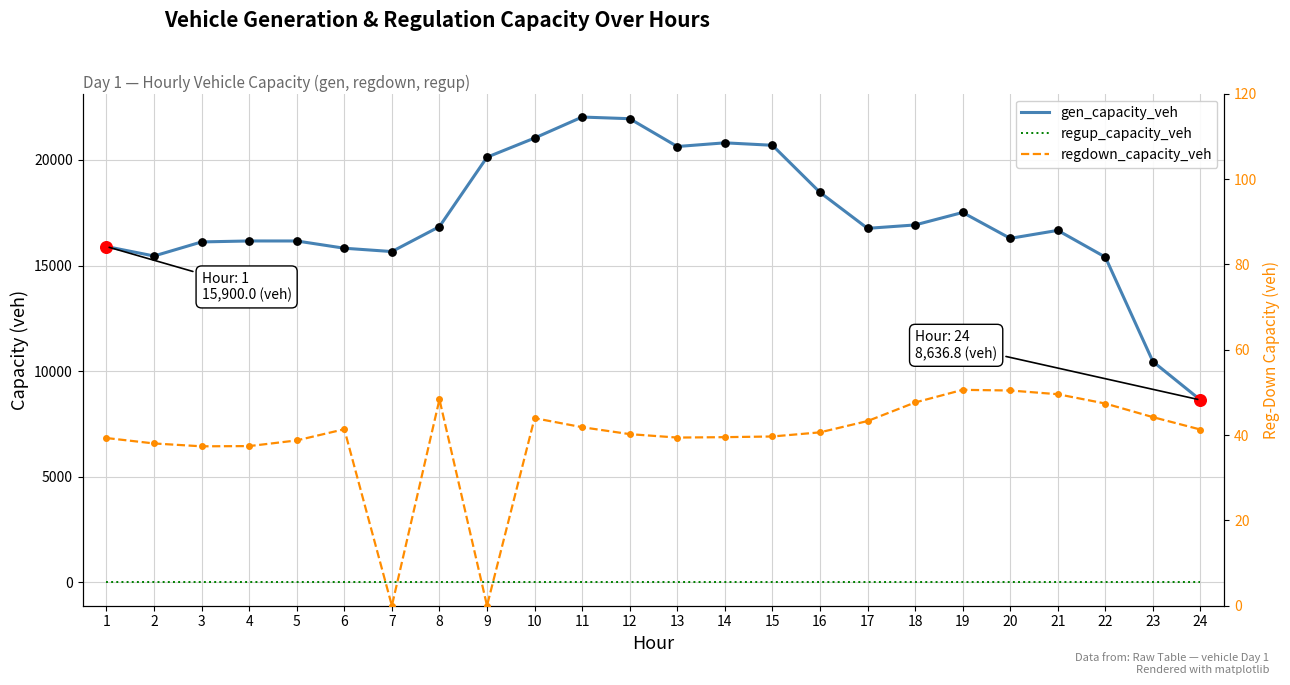

What is the total value across all series at 21?

16715.6